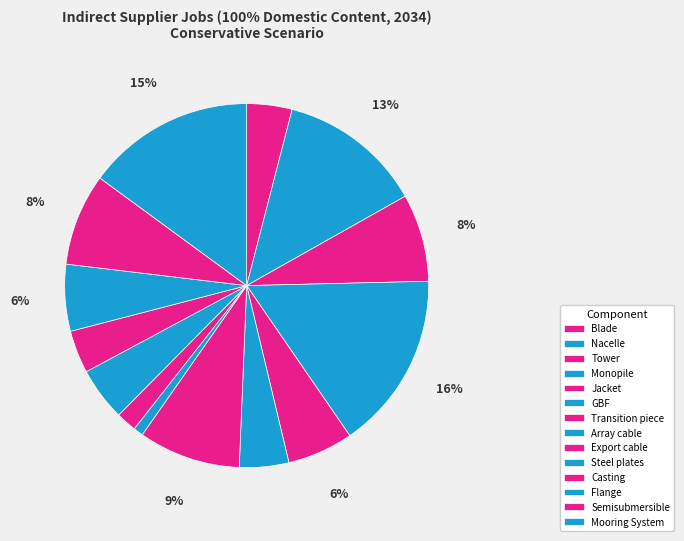

Does Tower represent more than half of the total?

No